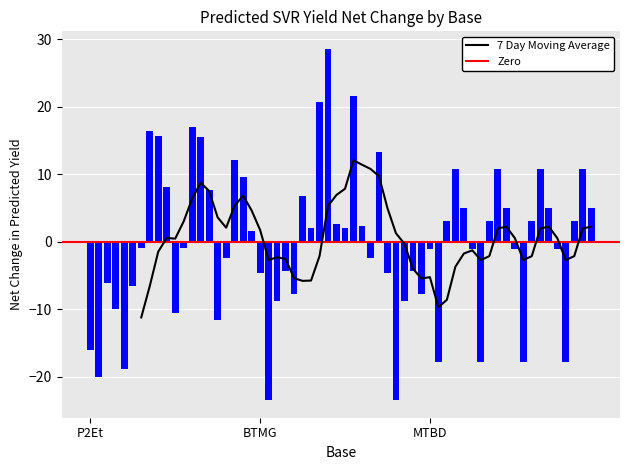

The value of MTBD at 18 is 54.5. True or false?

False